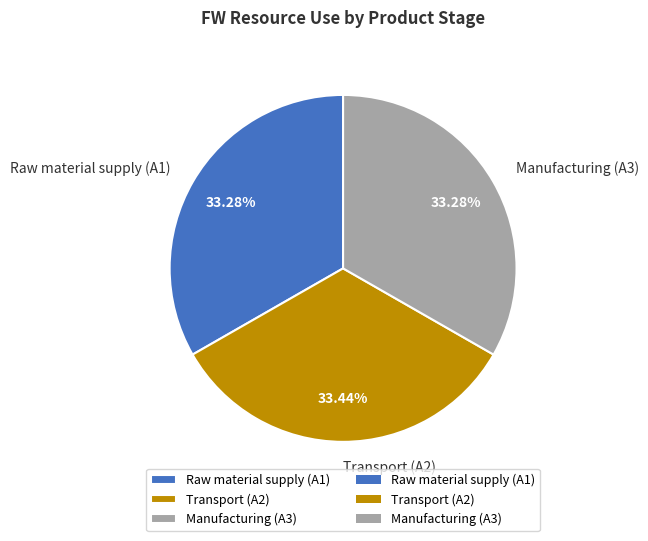

Does Raw material supply (A1) represent more than half of the total?

No